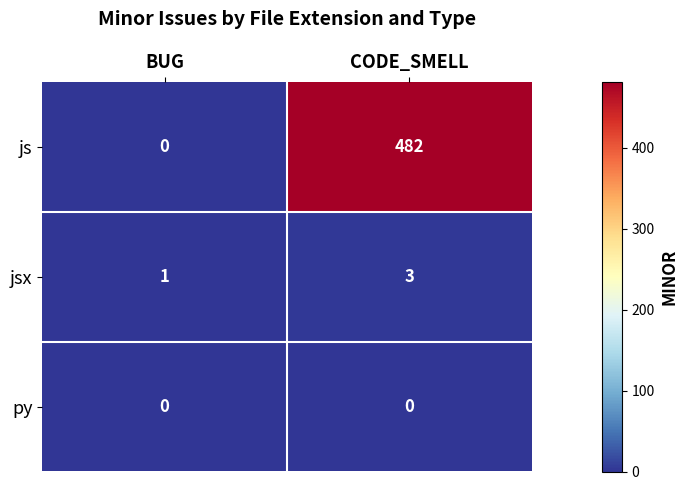

What is the maximum value shown in the chart?

482